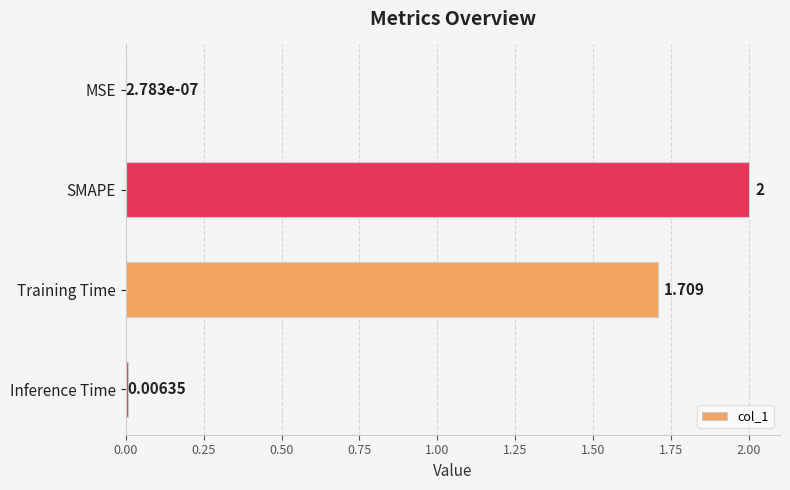

What is the greatest value displayed?

2.0